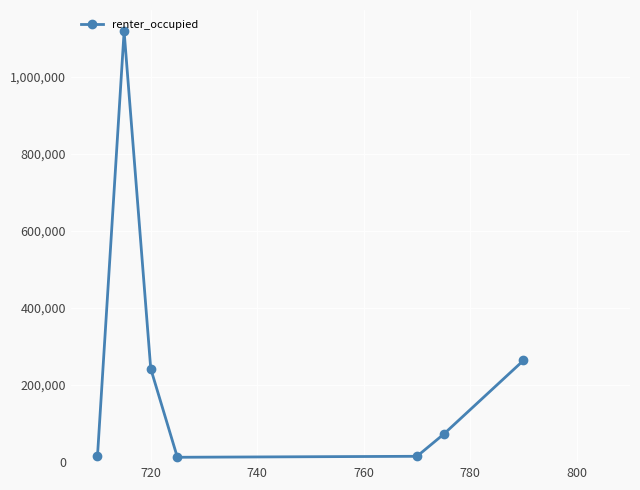

How many interior local valleys (lower than both neighbors) does the data have?

1